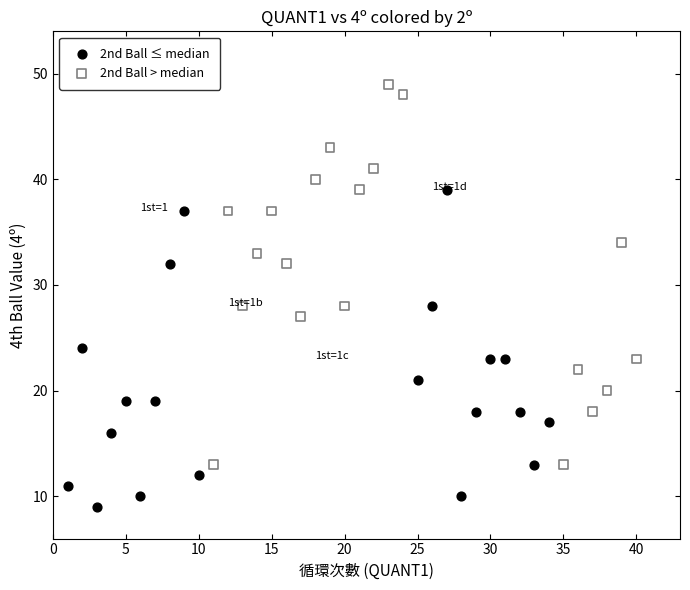

Which series has the largest Y range (max minus min)?

2nd Ball > median